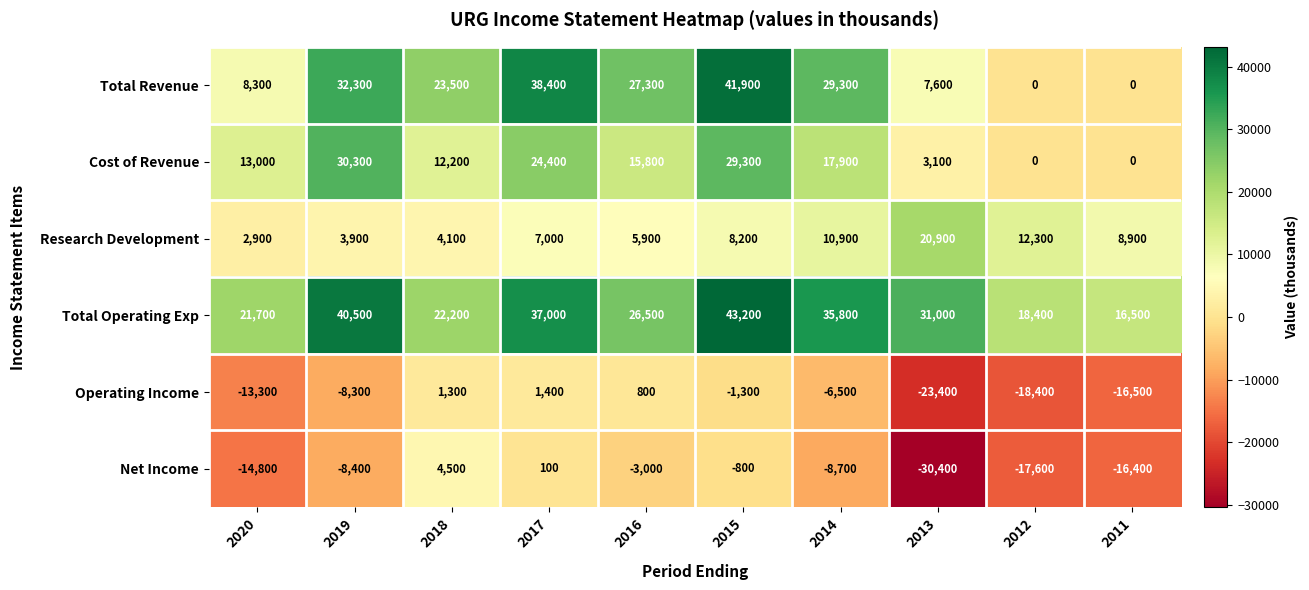

How many values in Net Income are above zero?

2